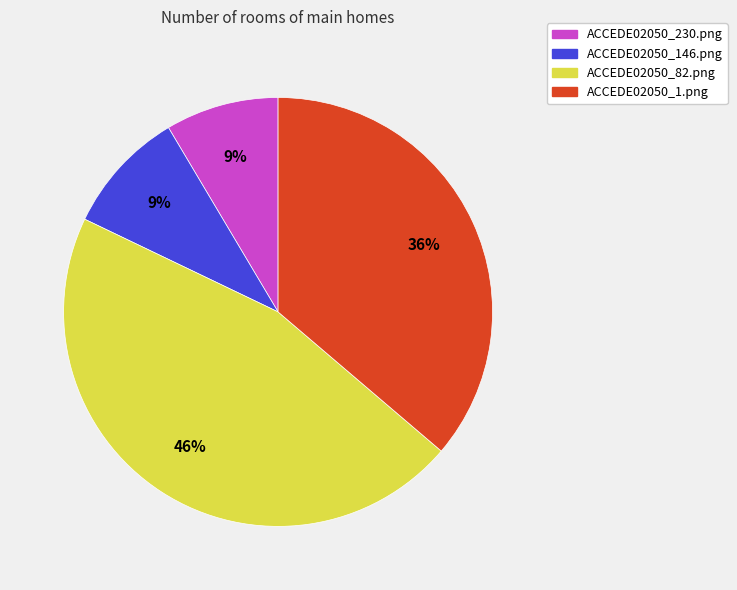

Which slice is the largest?

ACCEDE02050_82.png